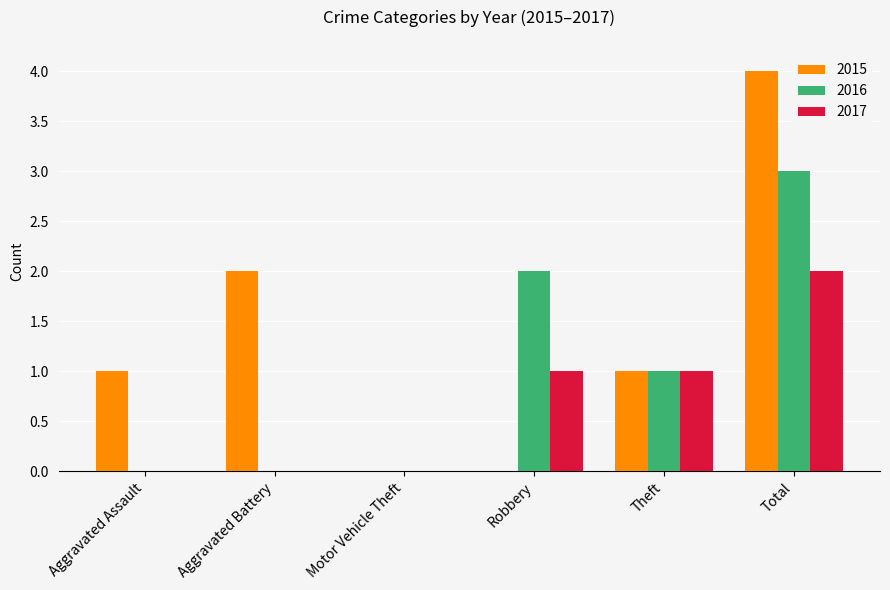

Which series has the widest spread of values?

2015